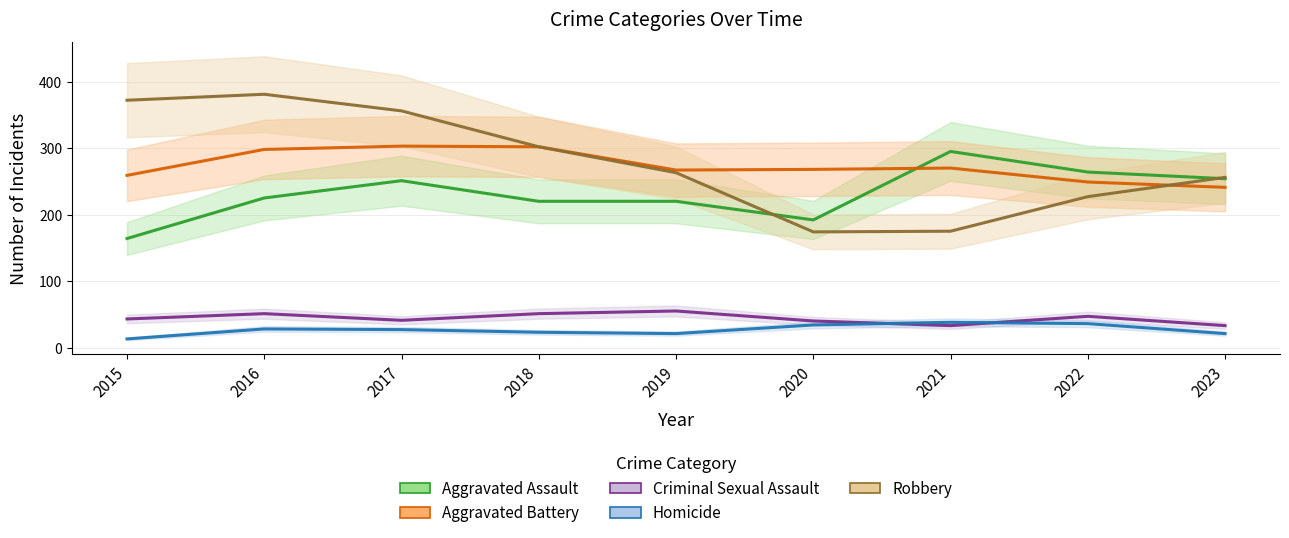

Between 2017 and 2022, which is larger?

2022